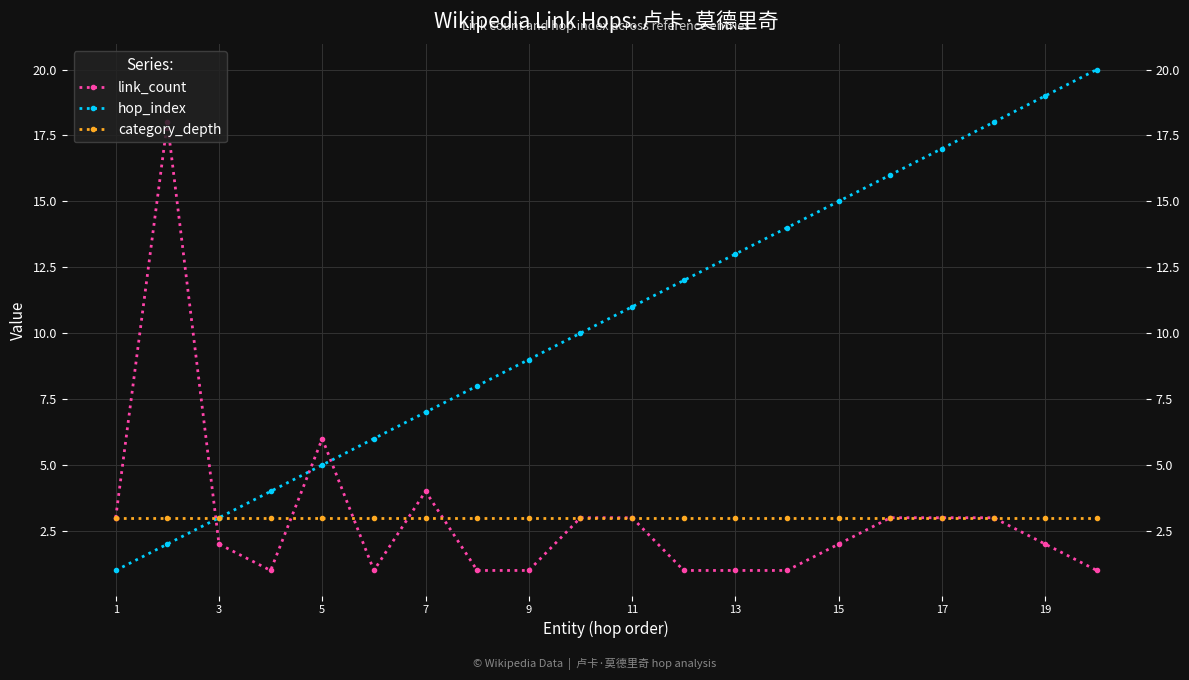

True or false: link_count has a value of 1 at 19.

False